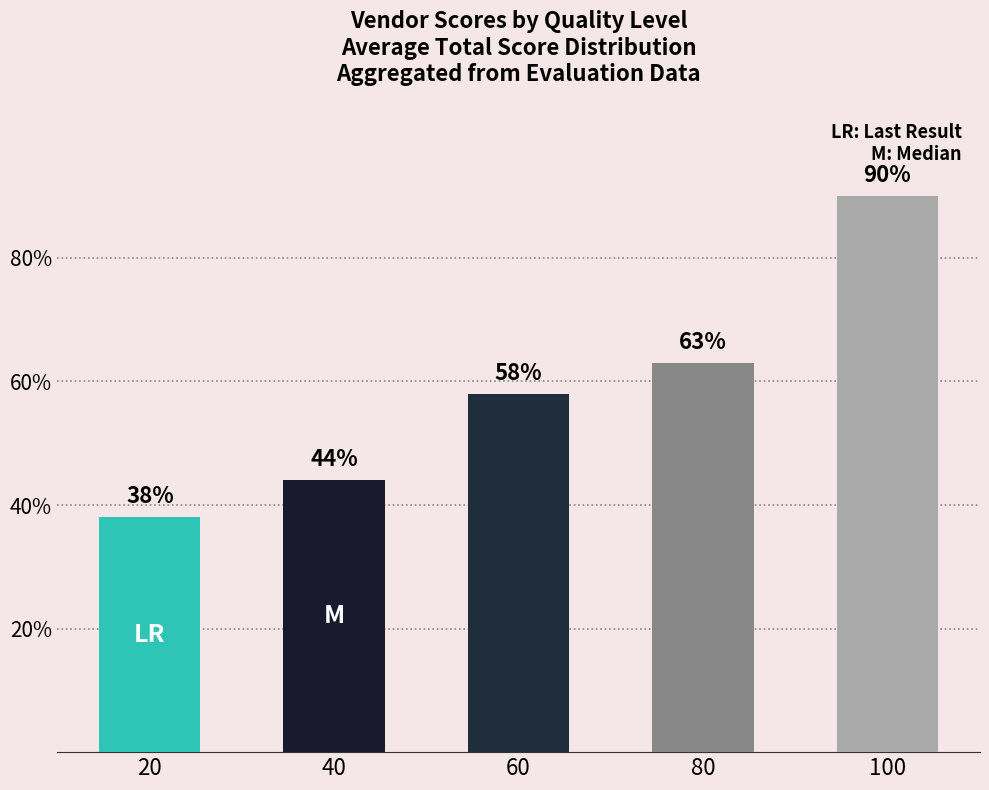

Is it true that the value at 60 is 86?

False